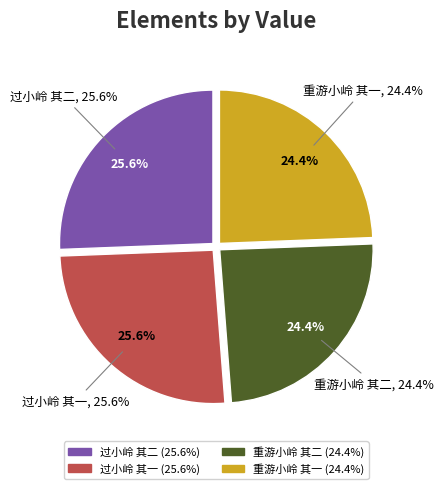

Is there any slice that represents more than half of the pie?

No